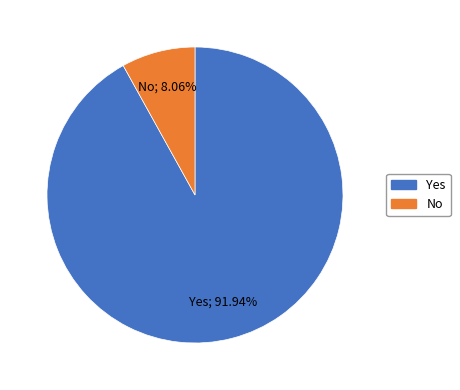

Does any single category account for the majority?

Yes